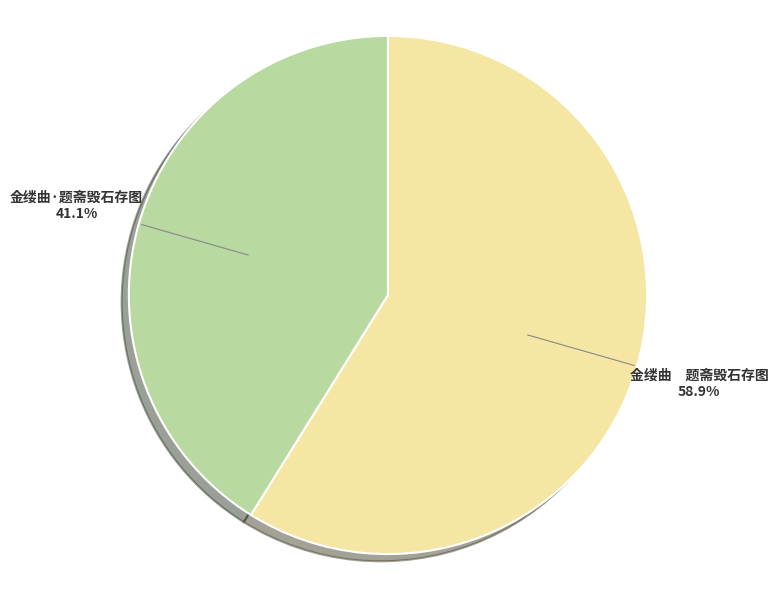

Approximately how many times larger is the value at 金缕曲·题斋毁石存图 compared to 金缕曲 题斋毁石存图?

0.7